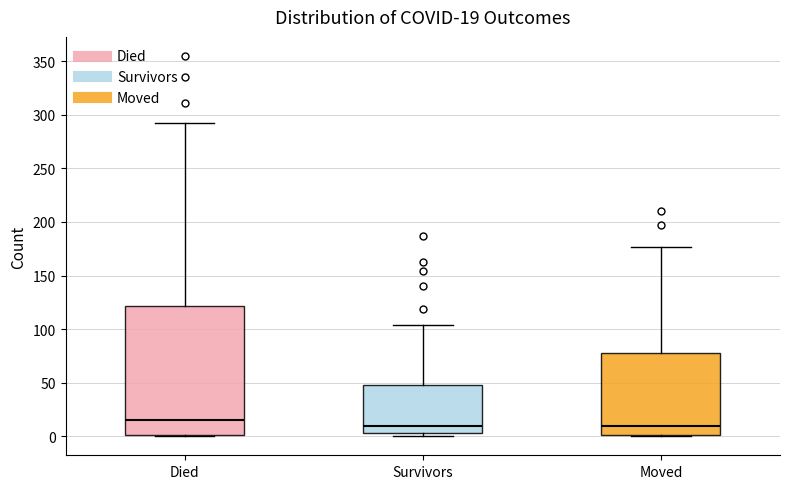

Comparing the boxes themselves (not the whiskers), which one is the tallest?

Died